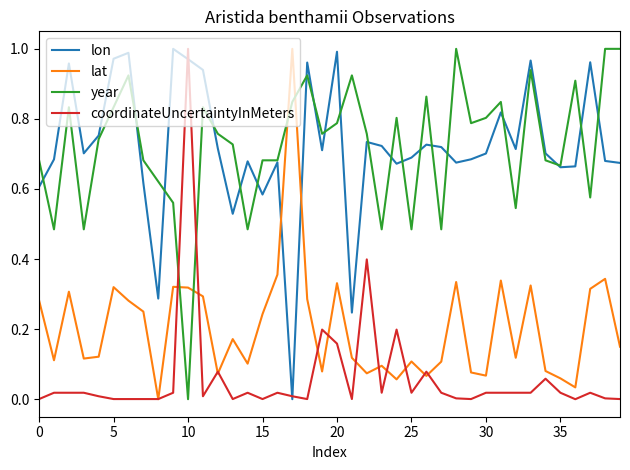

Which series ends up on top after the final intersection of year and coordinateUncertaintyInMeters?

year